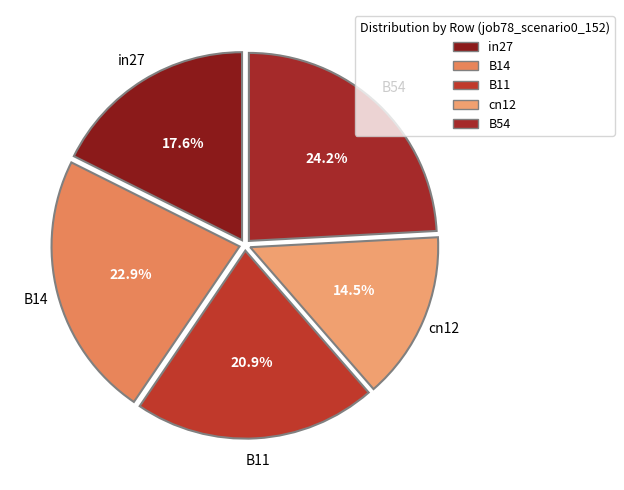

Do B54 and cn12 together represent more than half of the pie?

No